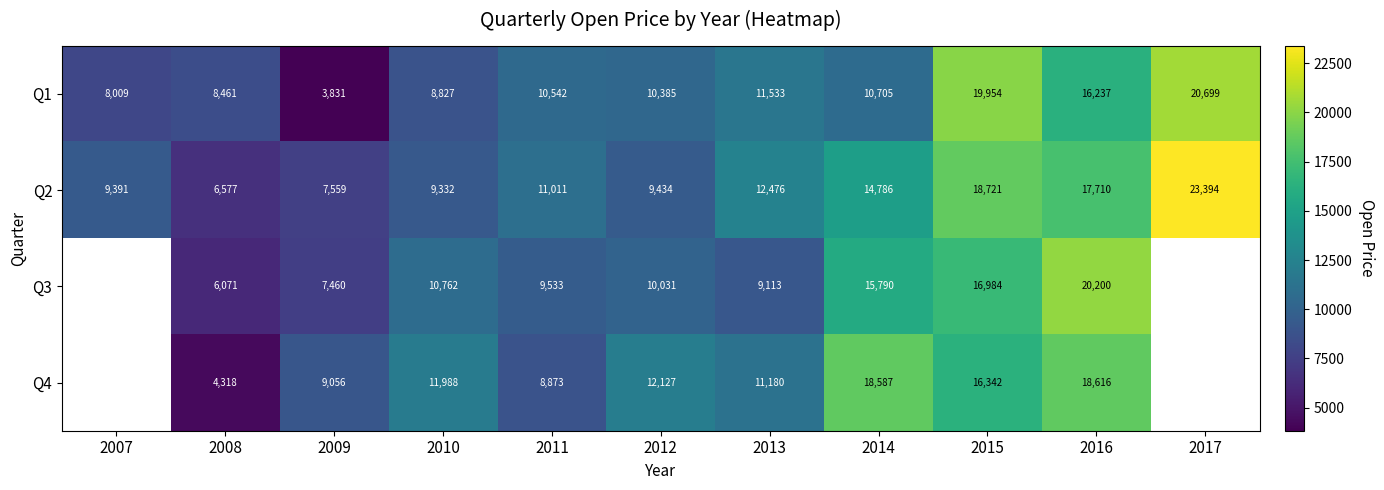

Is the value of Q1 at 2012 greater than the value of Q3 at 2016?

No